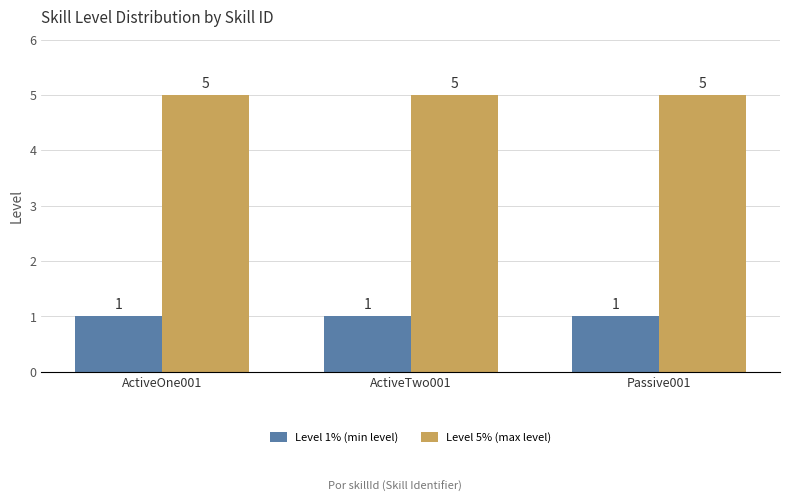

What is the average value of the Level 5% (max level) series?

5